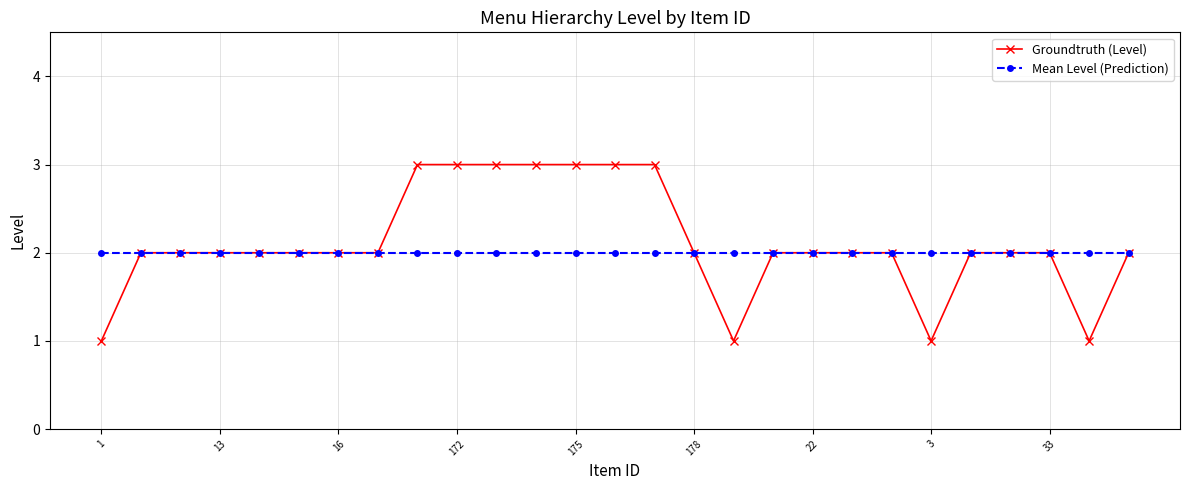

Does the chart display data point markers on the line(s)?

Yes